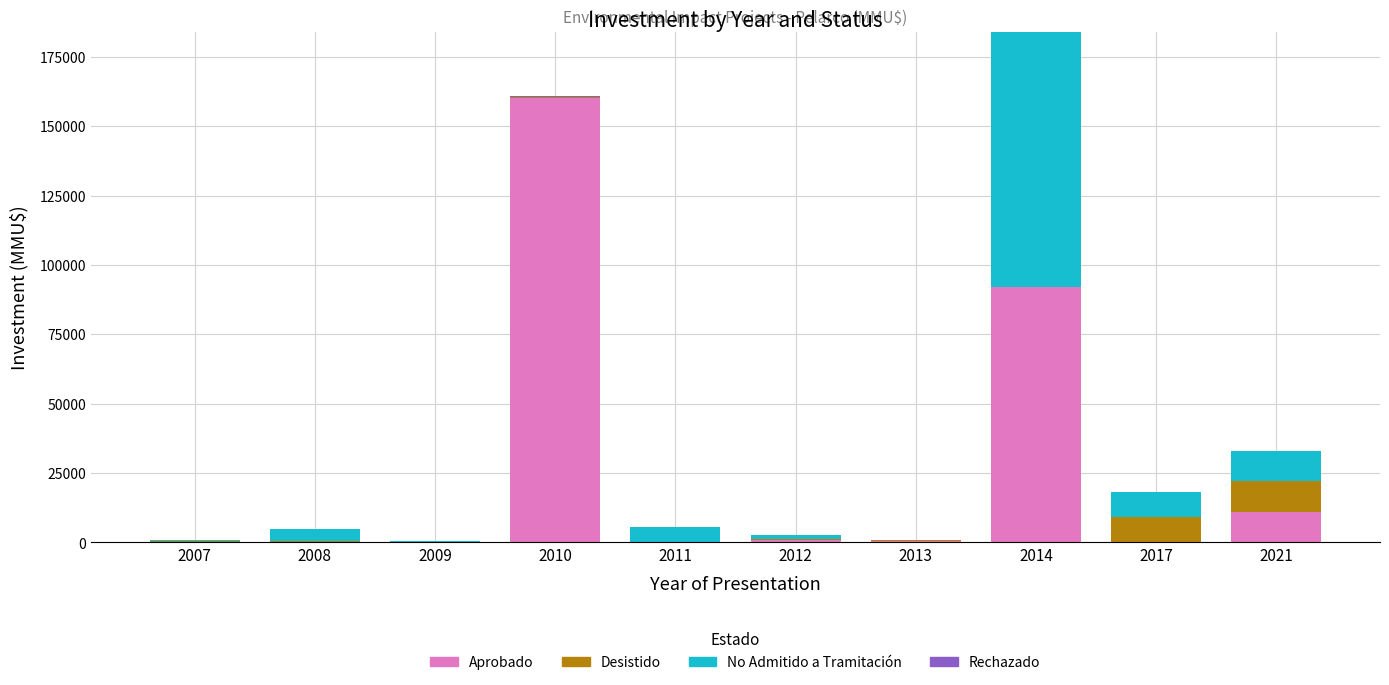

What is the highest value of the Aprobado series?

160000